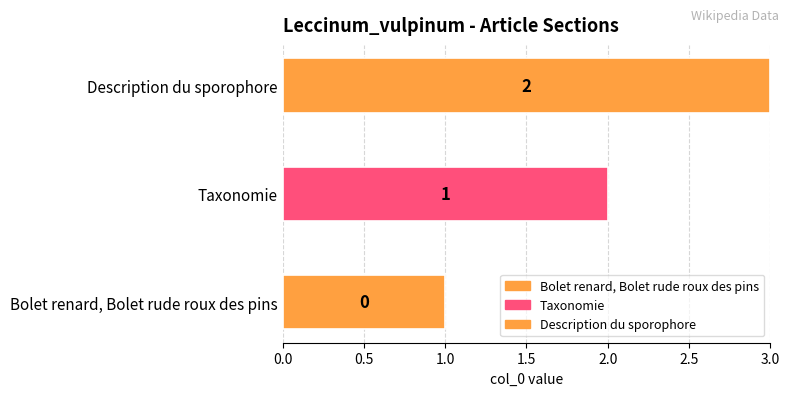

How many data points are less than 1?

1